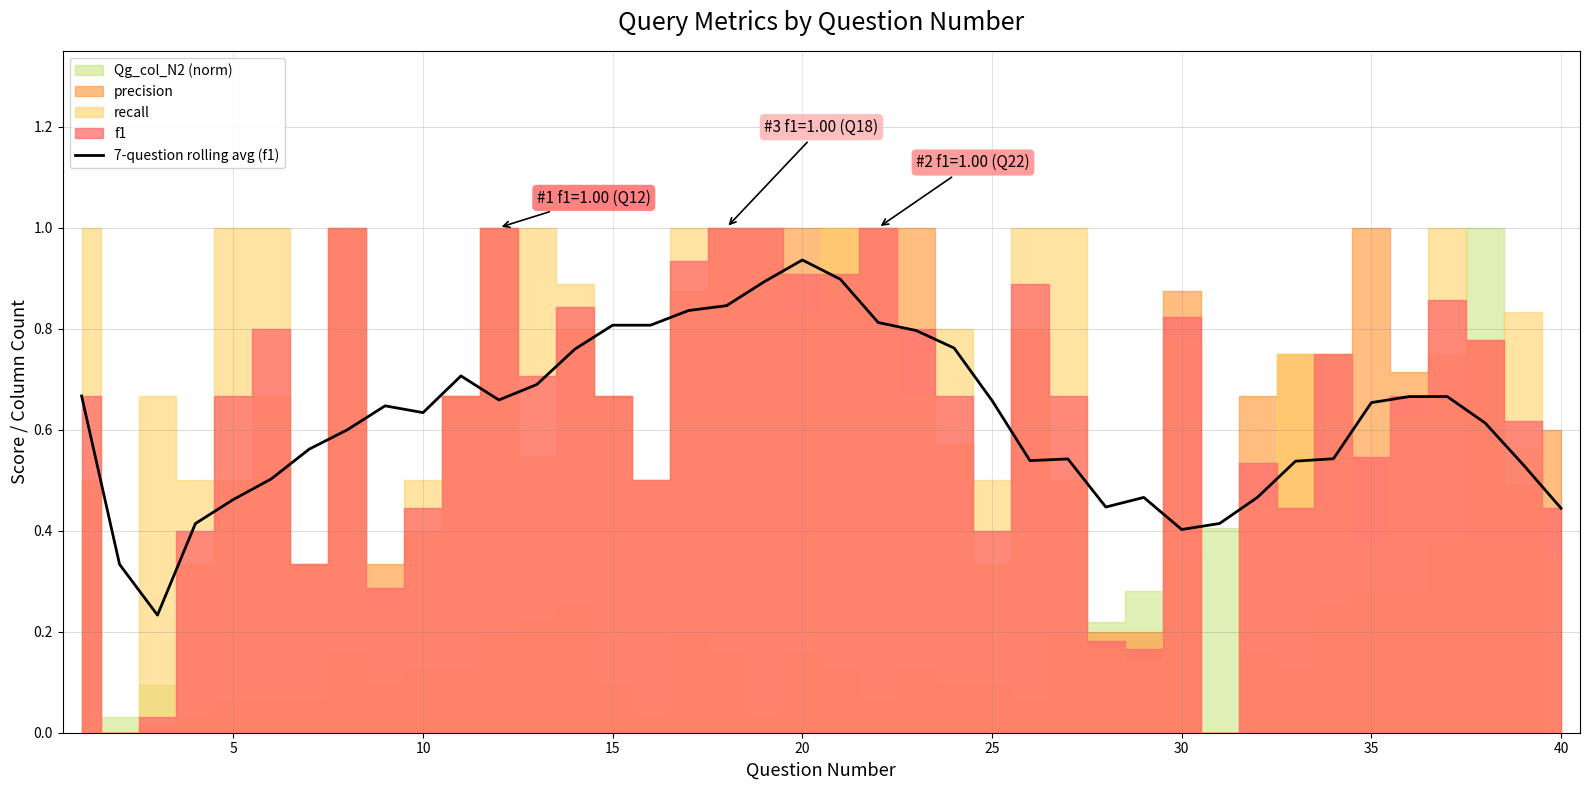

What is the average value?

0.6